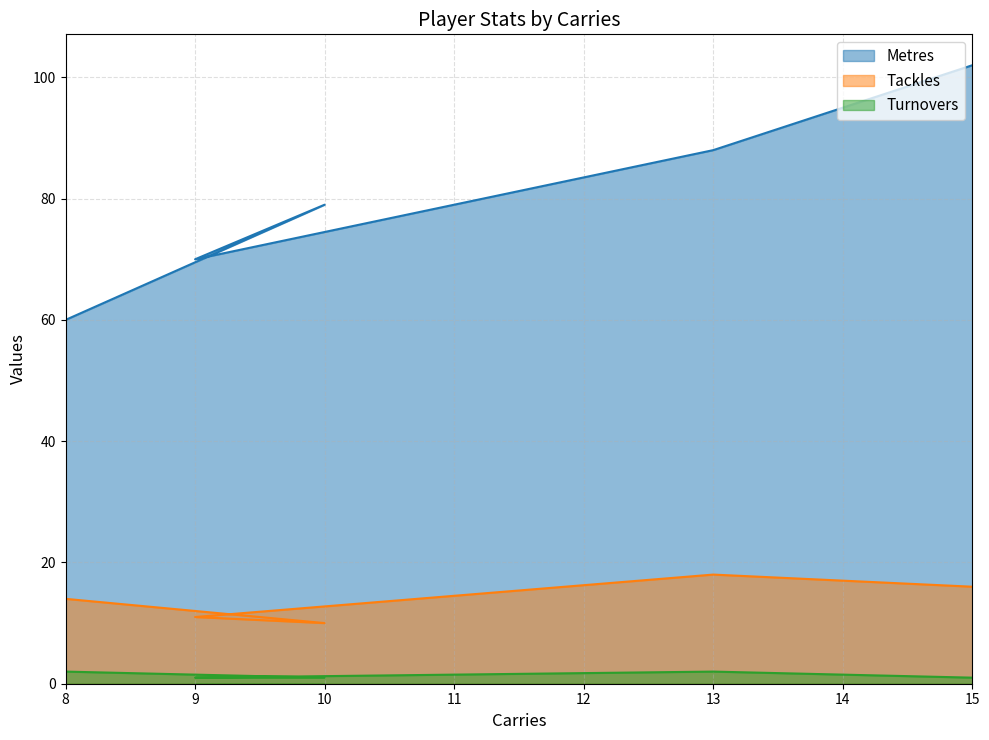

List the series in order of their overall mean, lowest first.

Turnovers, Tackles, Metres